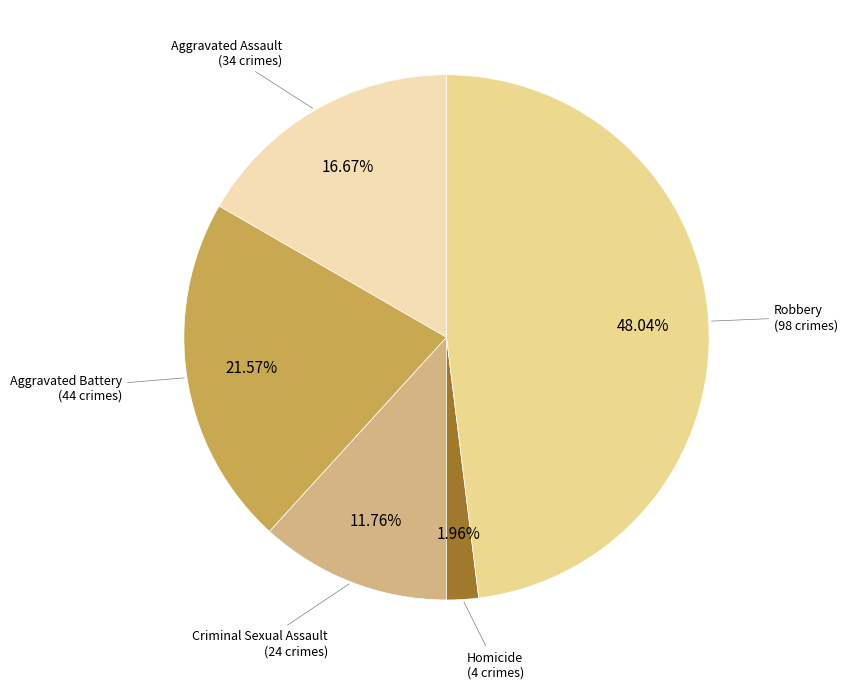

Approximately how many times larger is the value at Homicide compared to Criminal Sexual Assault?

0.2